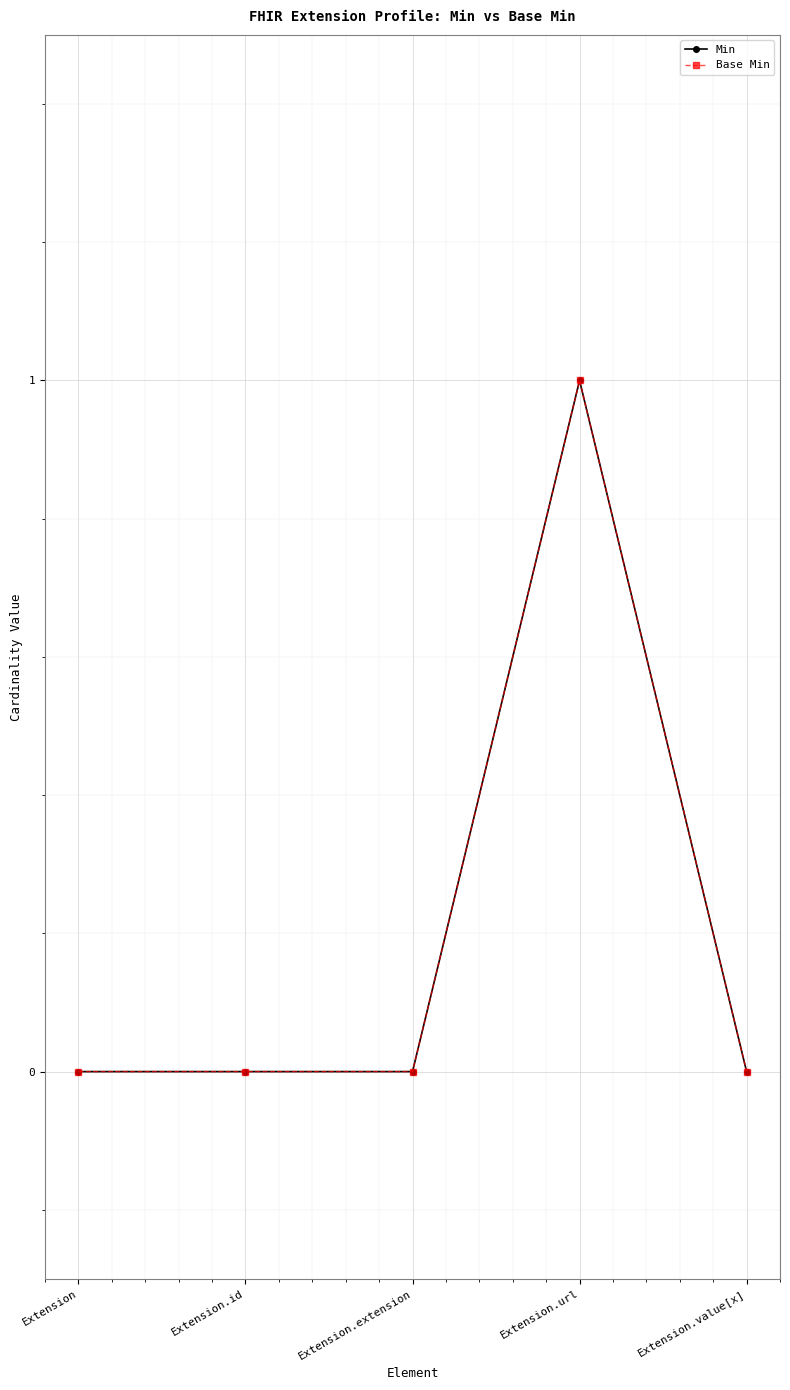

Is the value of Min at Extension greater than the value of Base Min at Extension.value[x]?

No